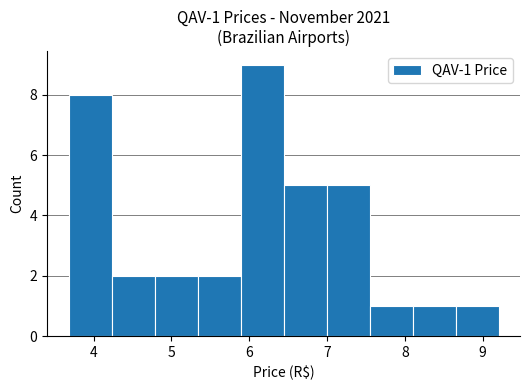

Which range on the x-axis has the tallest bar?

5.9 to 6.4